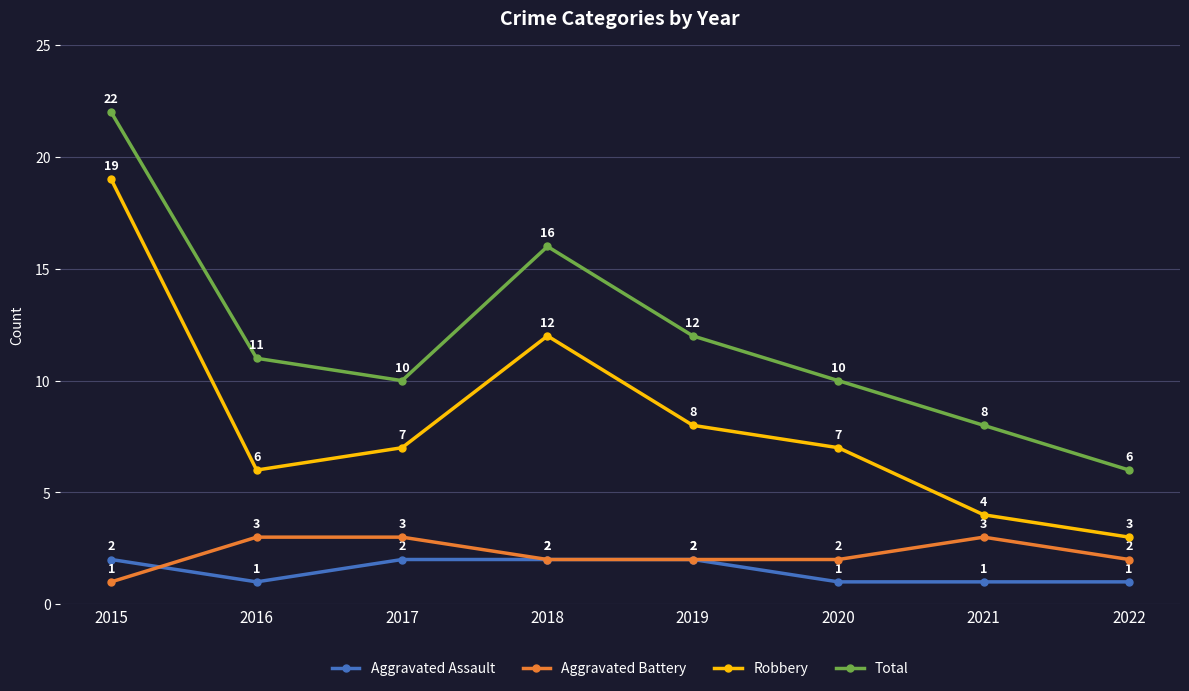

What is the spread (max minus min) of values at 2016?

10